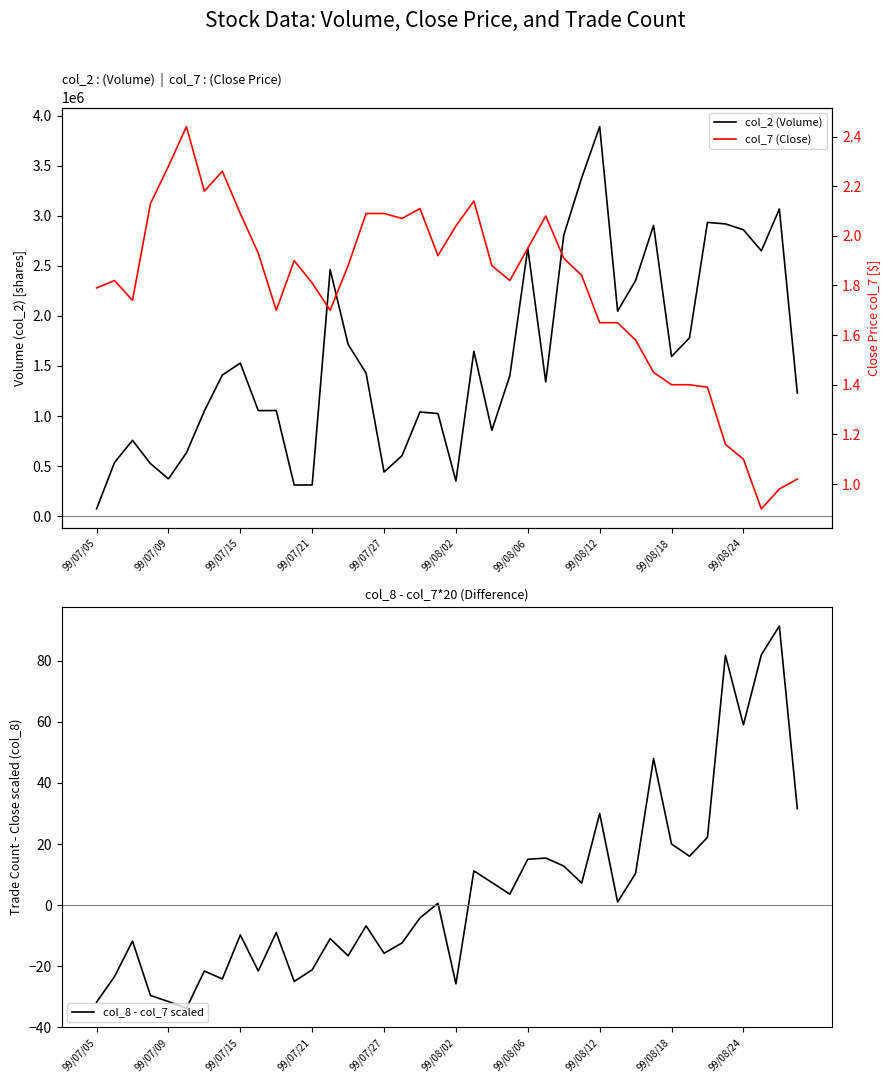

Where does the col_8 - col_7 scaled series first go above 0?

19